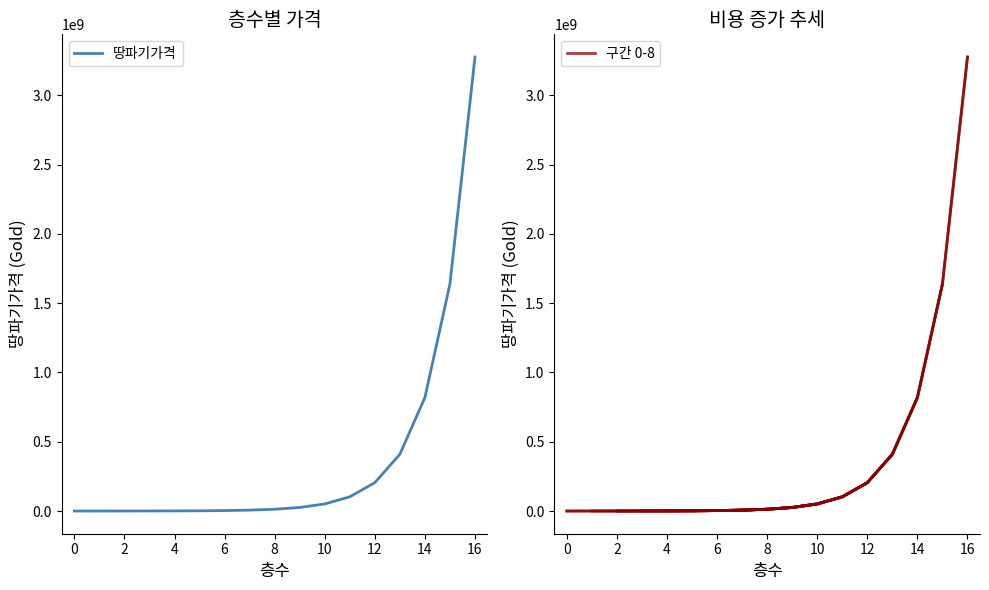

What is the difference between the values at 13 and 5?

408000000